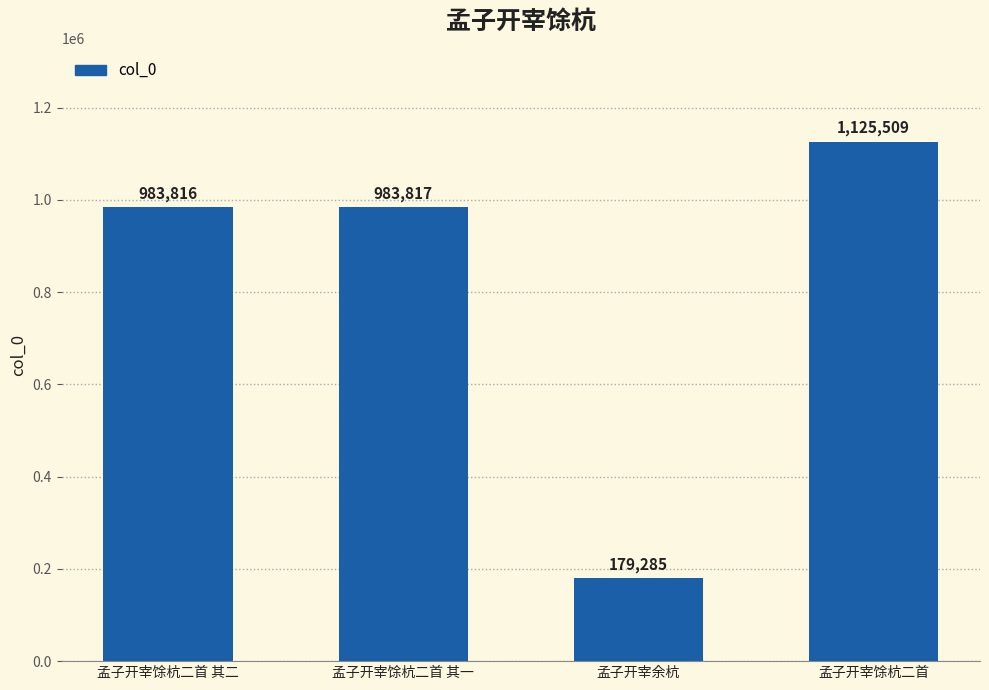

What is the sum of all values?

3272427